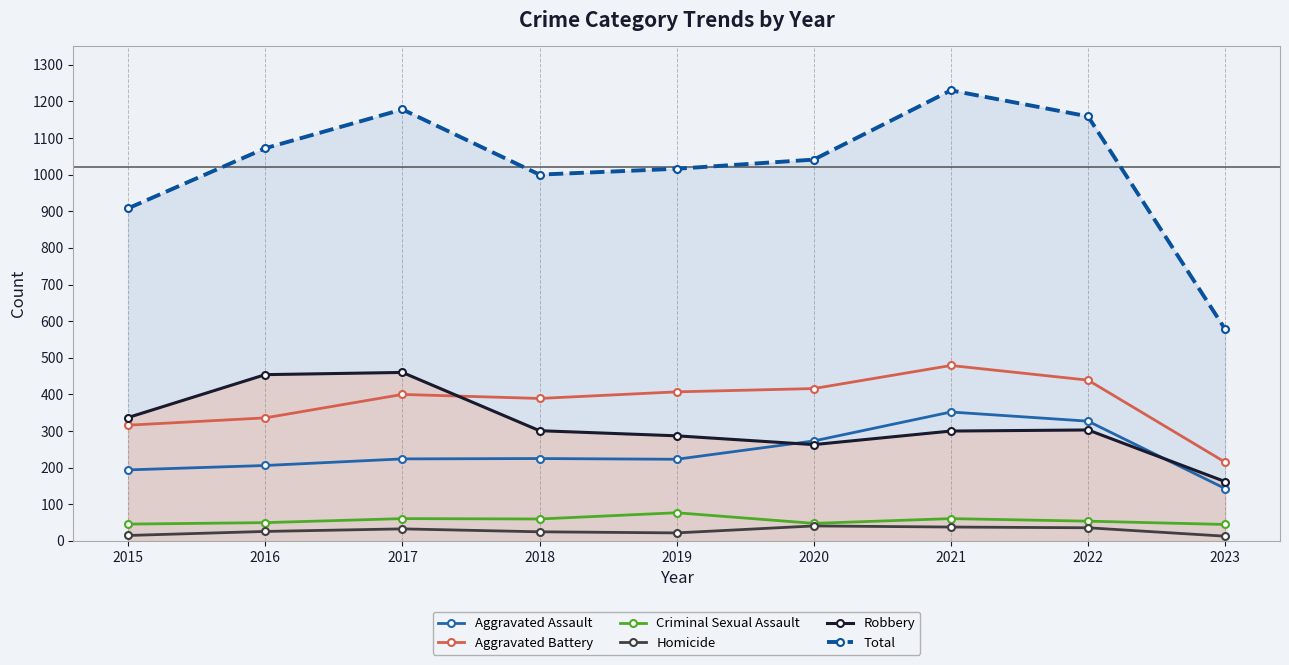

How many lines are shown in the chart?

6